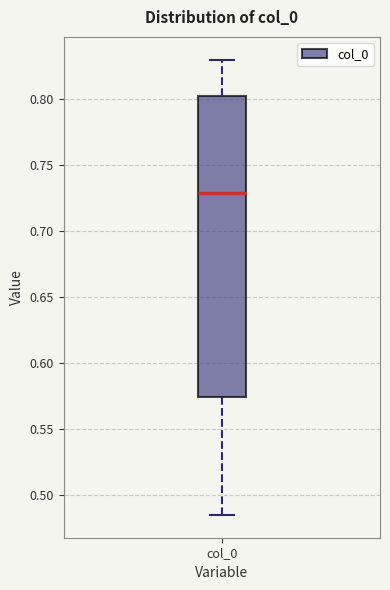

Read this box plot against the y-axis: the position of the median line, the range covered by the box, and the ends of both whiskers. The values are not printed on the chart, so give them approximately, as read against the axis.

median 0.730, box 0.575 to 0.800, whiskers 0.485 to 0.830